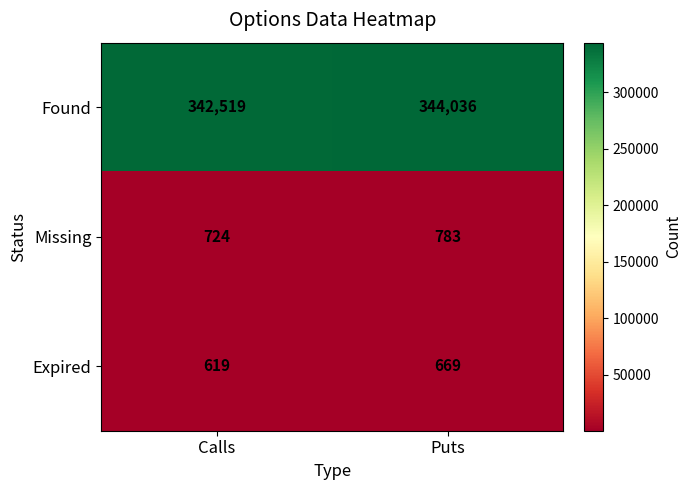

Which series has the widest spread of values?

Found